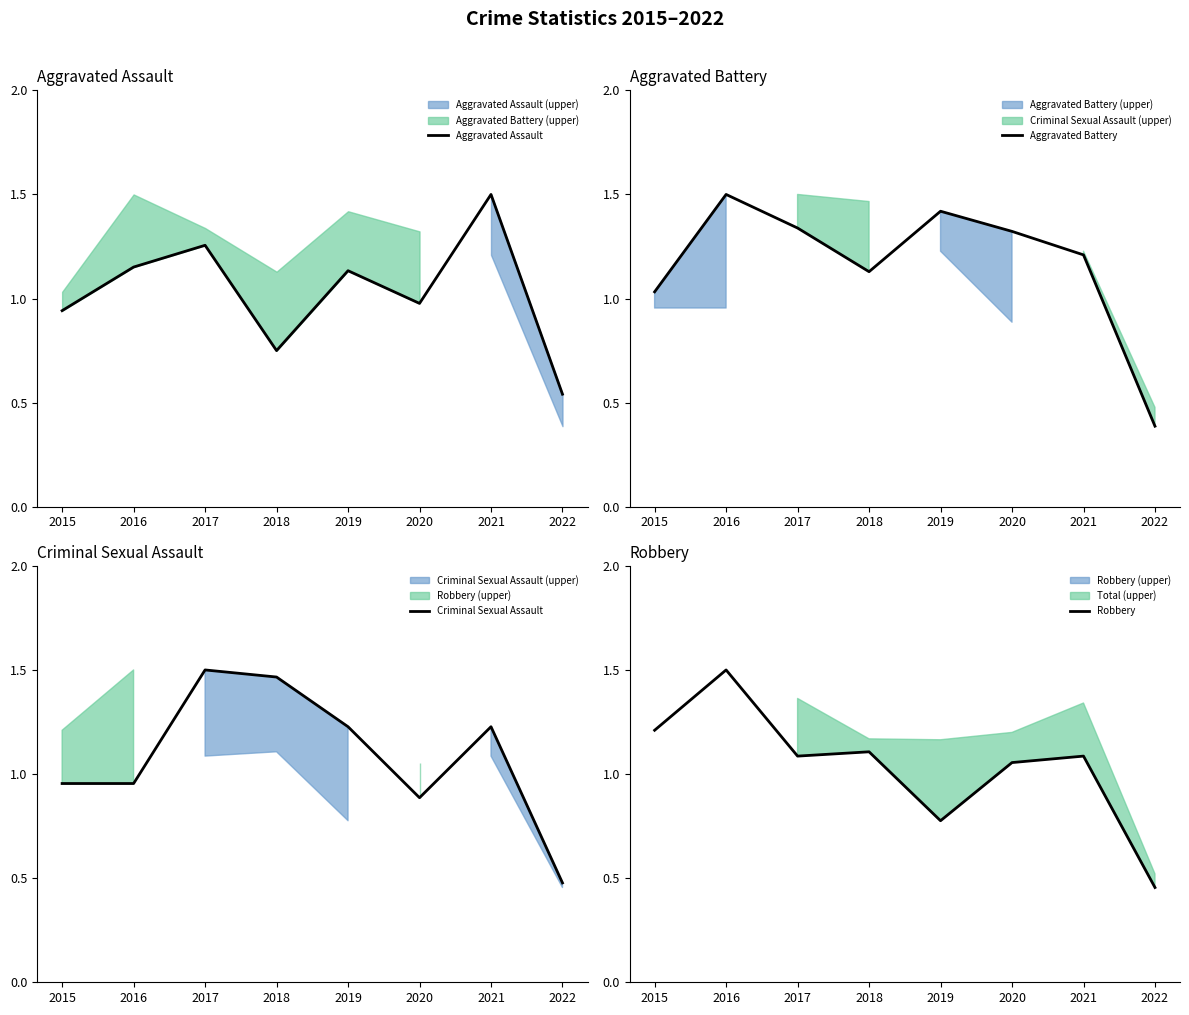

What is the total value across all series at 2022?

1.9